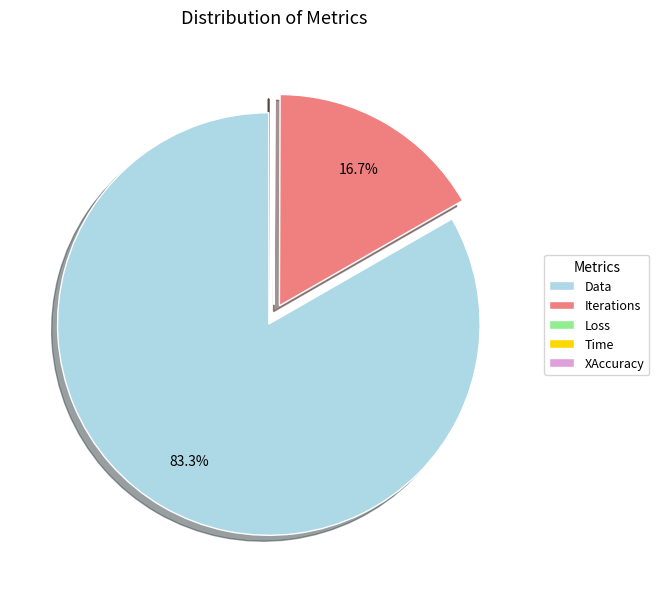

What is the largest slice in the pie chart?

Data